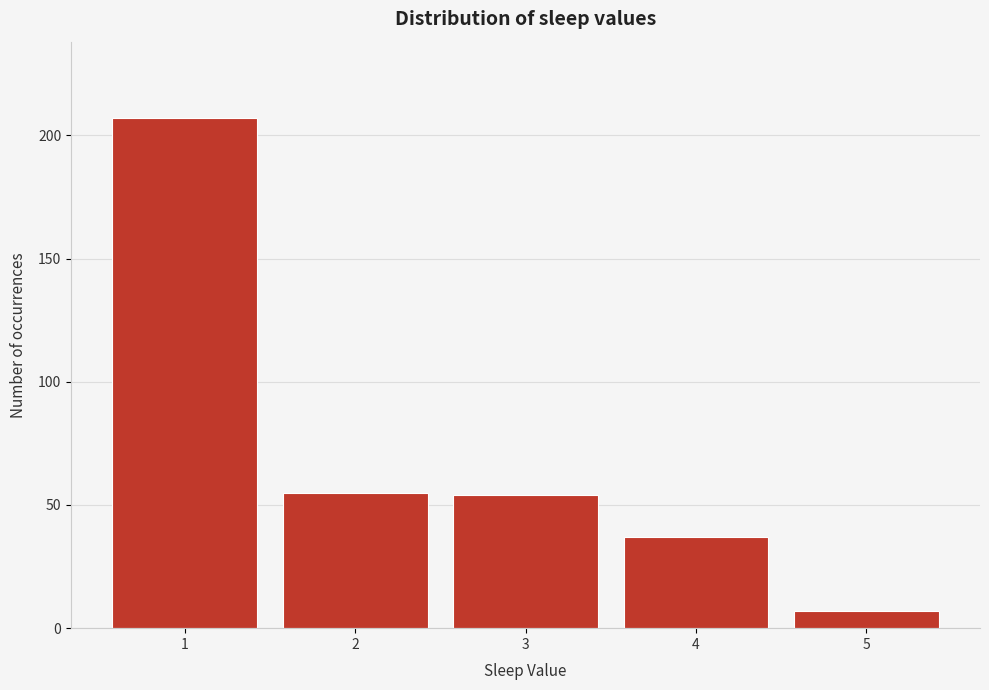

Reading left to right, what are all the values shown in this chart?

1=207	2=55	3=54	4=37	5=7